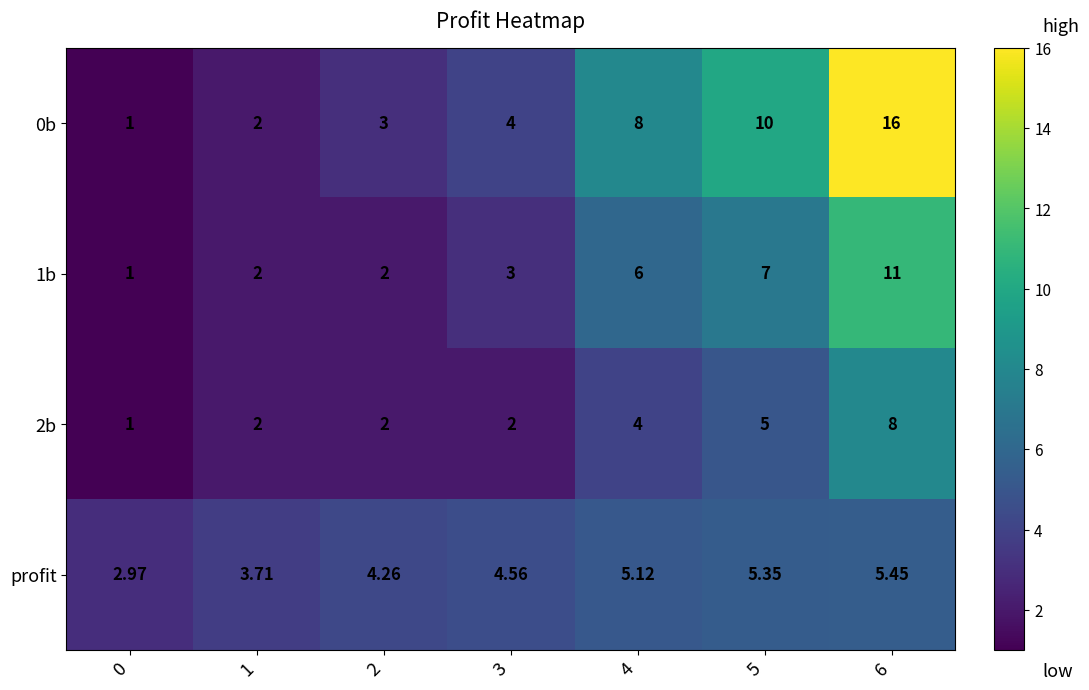

Count the number of categories in the chart.

7